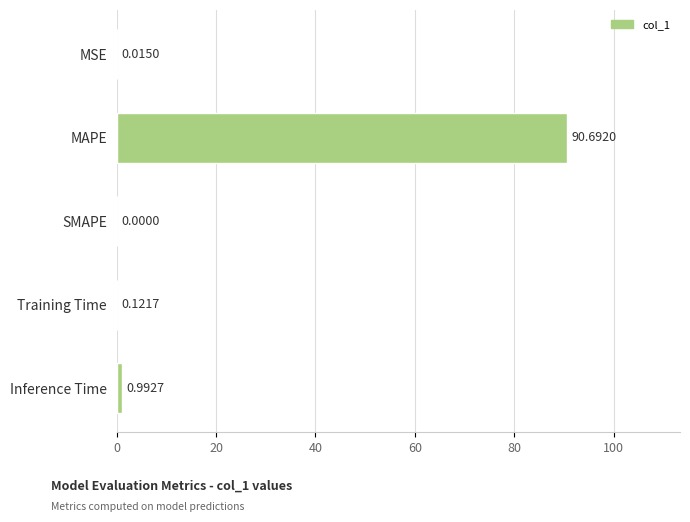

What is the sum of the values at Inference Time and MAPE?

91.7